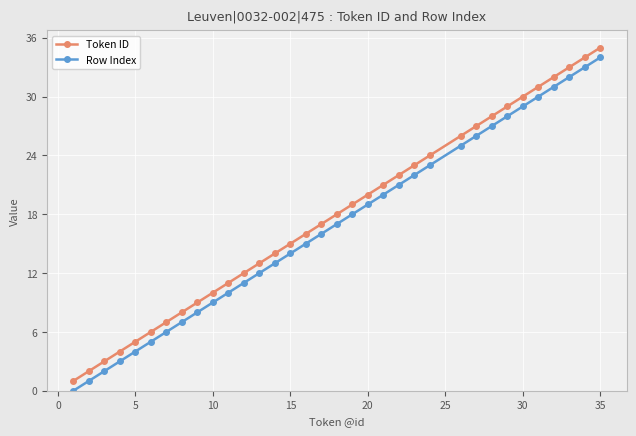

True or false: Row Index and Token ID cross at least once.

False